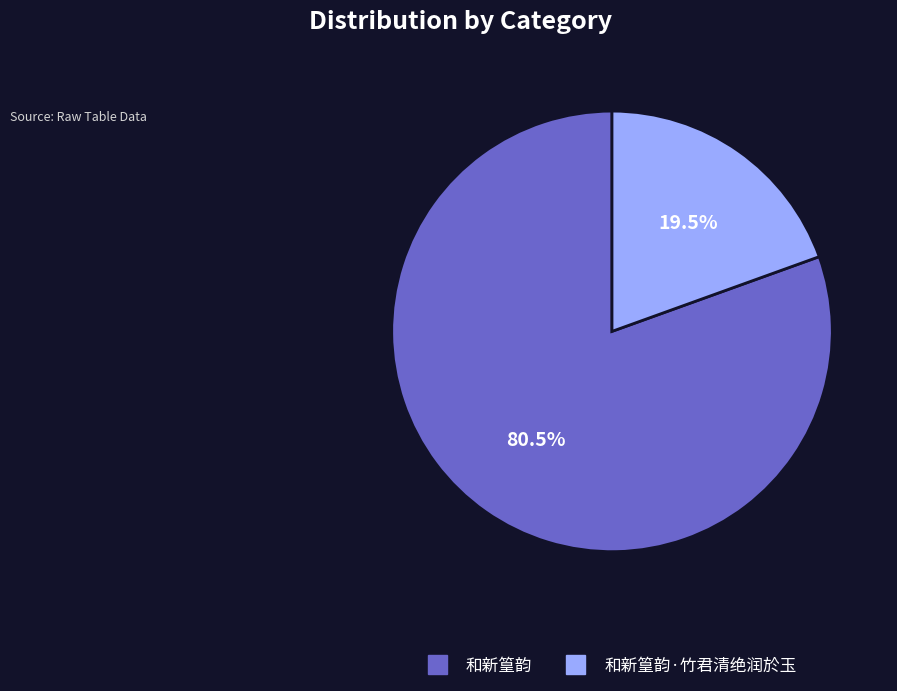

How many segments does this pie chart have?

2